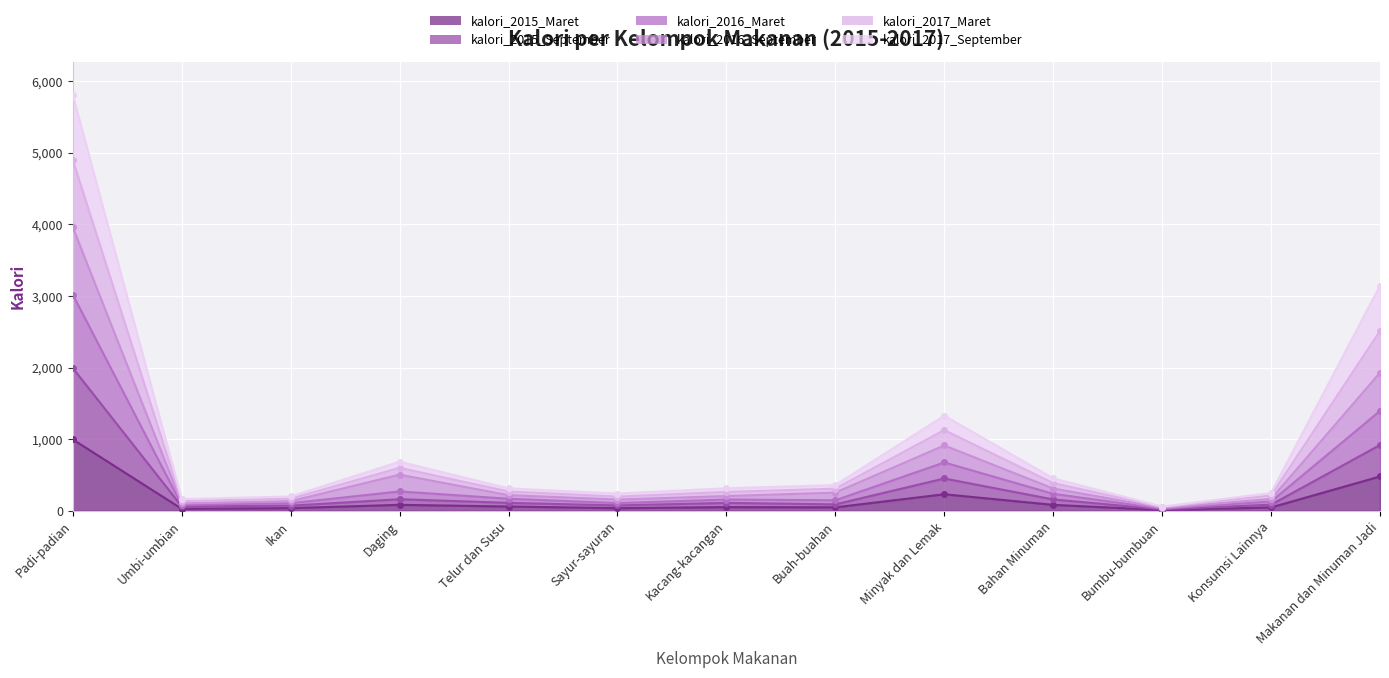

Rank the series at Bahan Minuman from lowest to highest value.

kalori_2015_Maret, kalori_2015_September, kalori_2016_Maret, kalori_2017_September, kalori_2017_Maret, kalori_2016_September